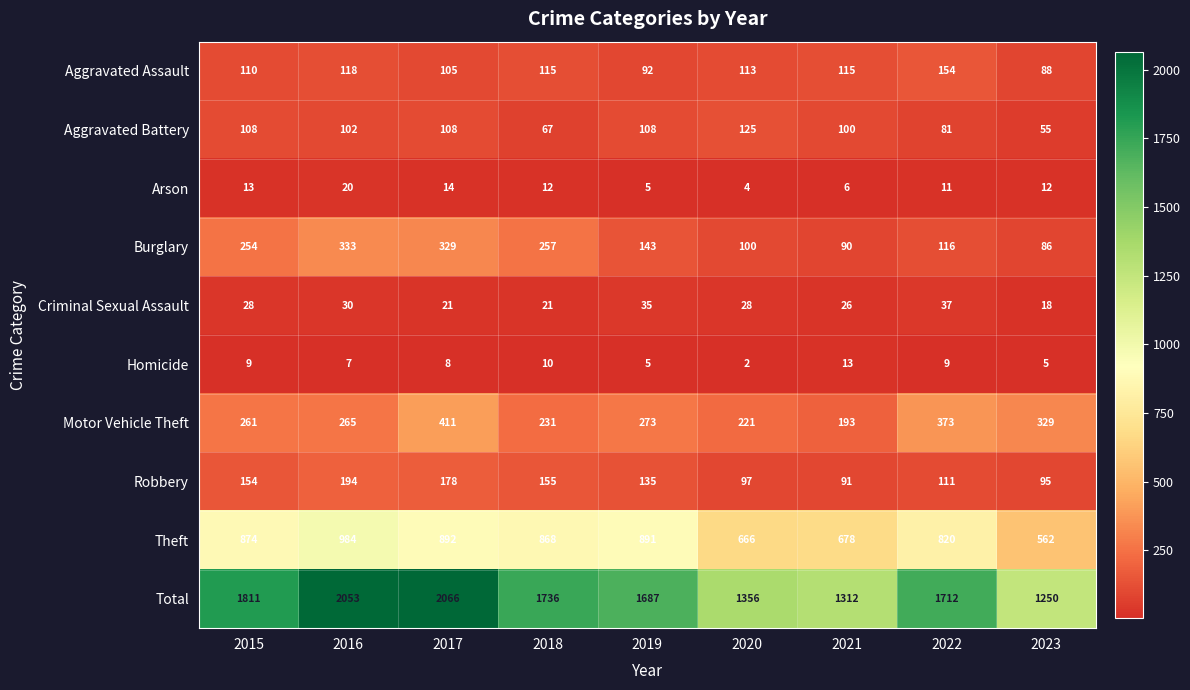

What is the difference between the second highest and minimum values in the Total series?

803